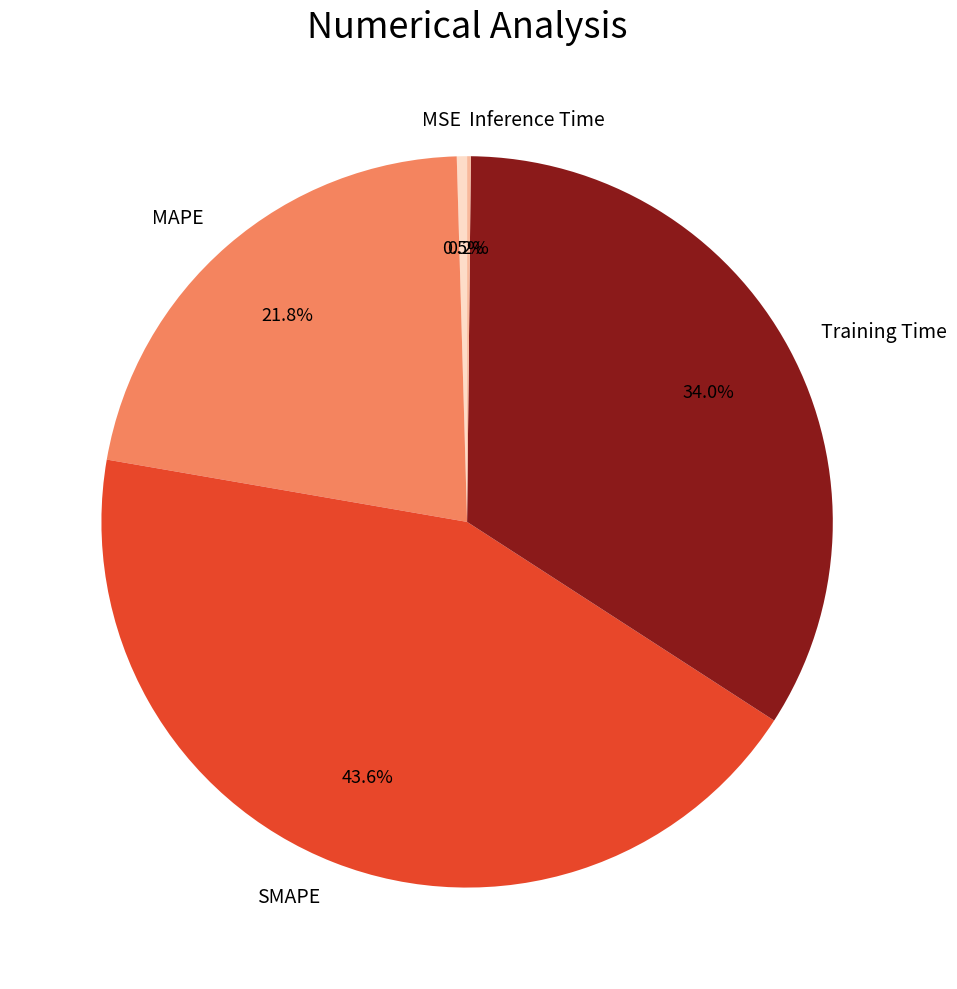

Between SMAPE and MSE, which is larger?

SMAPE